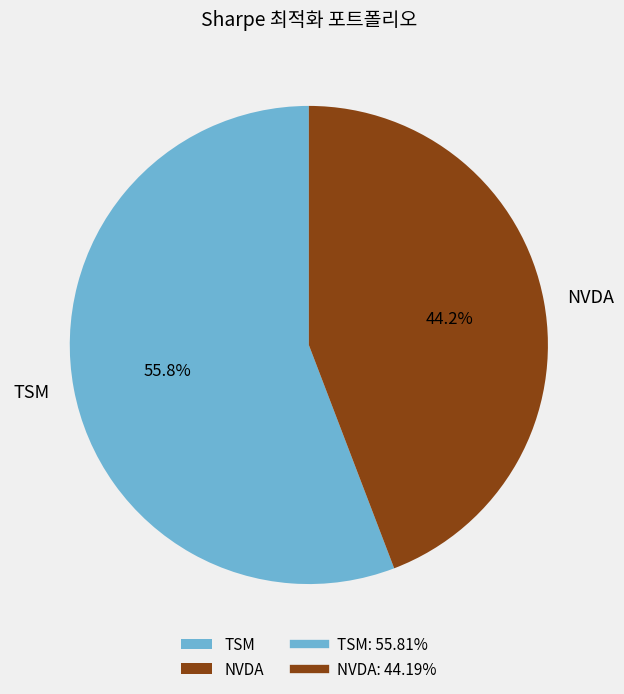

Rank the categories by value from lowest to highest.

NVDA, TSM